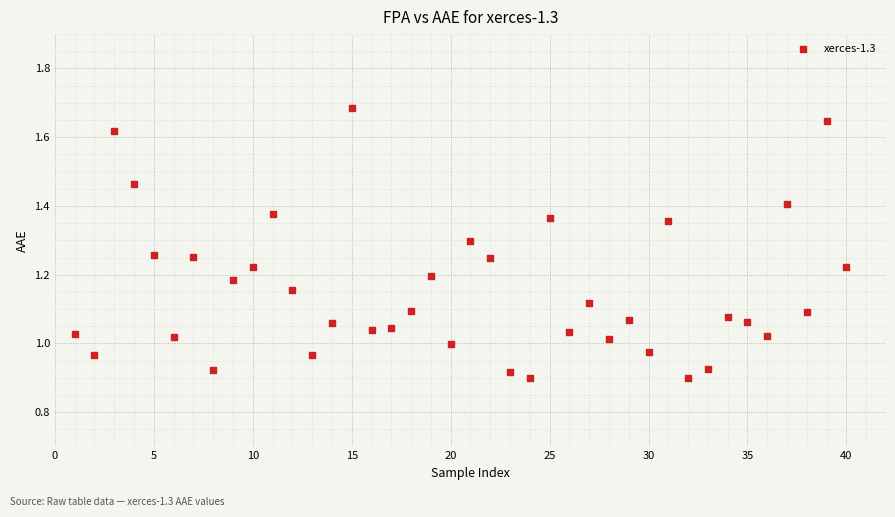

What is the range of Y values (max minus min)?

0.8